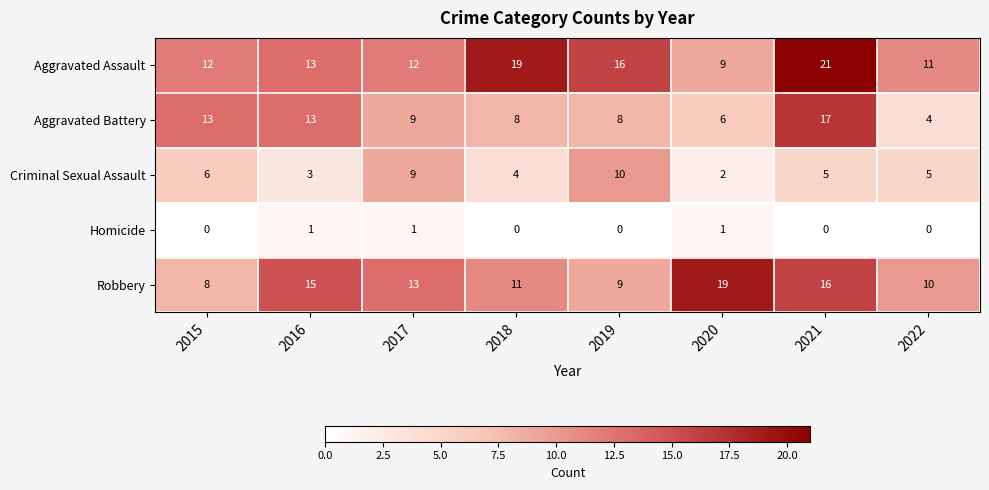

At which label is Aggravated Battery closest to 10?

2017